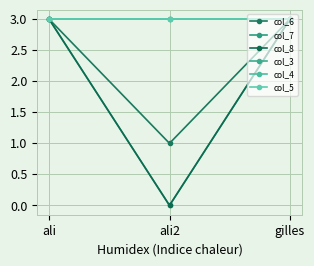

Does the chart have visible grid lines?

Yes